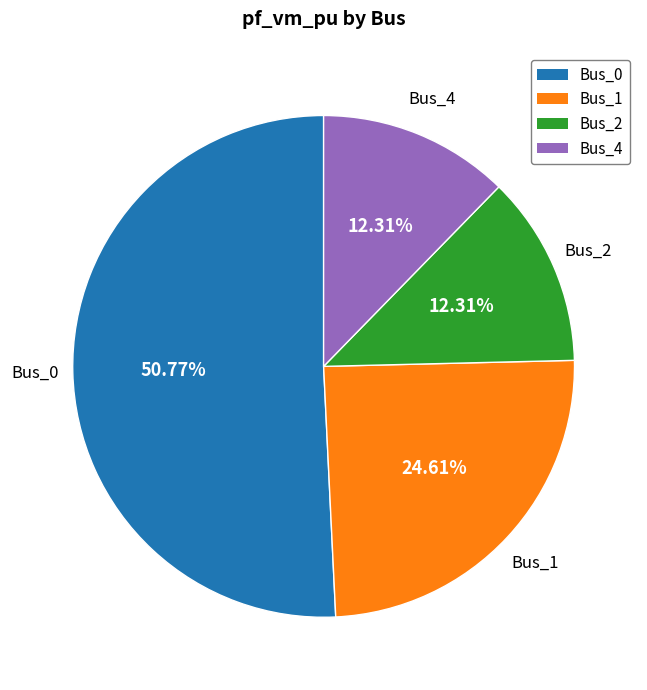

How many segments does this pie chart have?

4